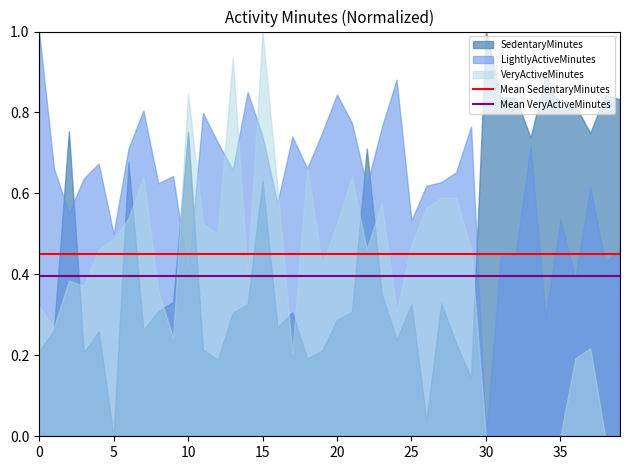

List the series in order of their overall mean, highest first.

LightlyActiveMinutes, SedentaryMinutes, VeryActiveMinutes